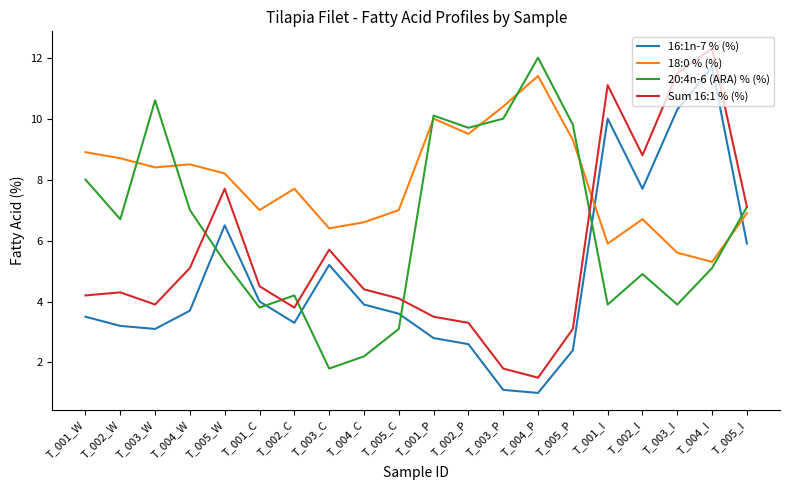

How many times do 18:0 % (%) and 16:1n-7 % (%) cross each other?

2